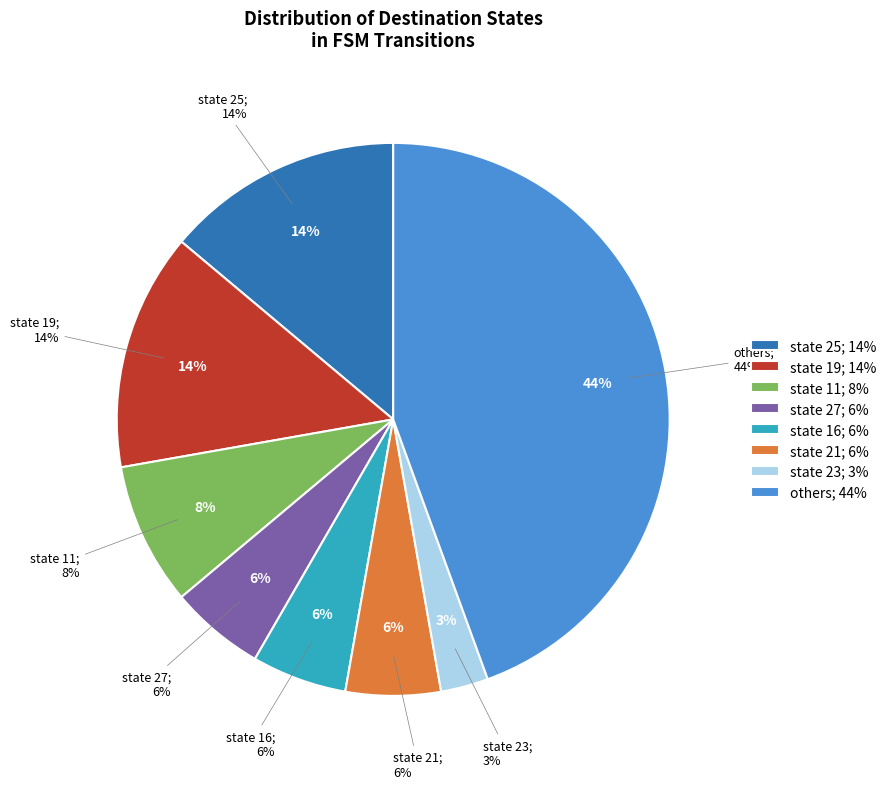

Is there a majority slice in this chart?

No